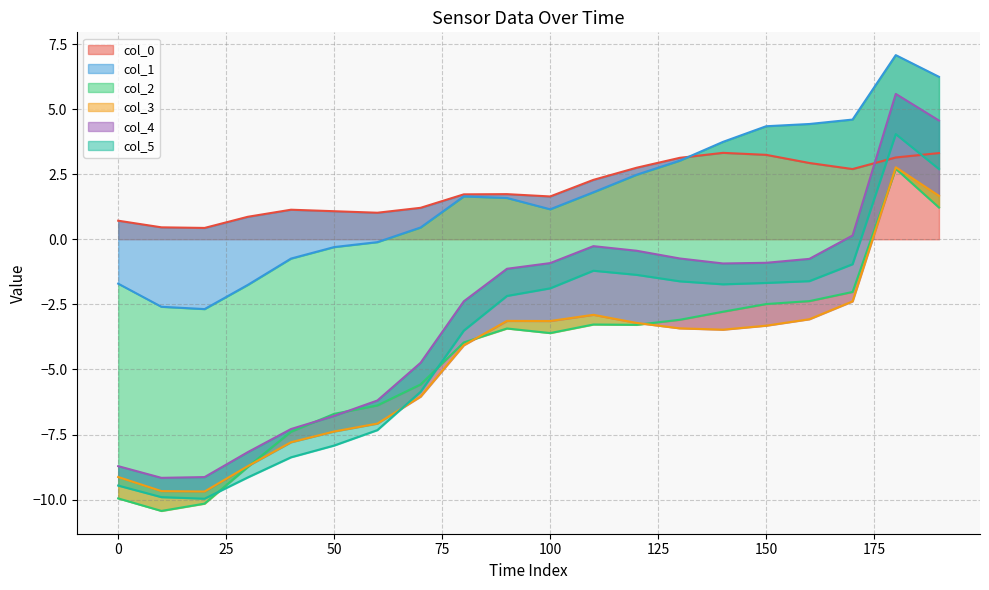

Reading left to right, extract all data points from this chart.

col_0: 0=0.7	10=0.5	20=0.4	30=0.9	40=1.1	50=1.1	60=1.0	70=1.2	80=1.7	90=1.7	100=1.6	110=2.3	120=2.7	130=3.1	140=3.3	150=3.2	160=2.9	170=2.7	180=3.1	190=3.3
col_1: 0=-2.4	10=-3.1	20=-3.1	30=-2.6	40=-1.9	50=-1.4	60=-1.1	70=-0.8	80=-0.1	90=-0.1	100=-0.5	110=-0.5	120=-0.3	130=-0.1	140=0.4	150=1.1	160=1.5	170=1.9	180=3.9	190=2.9
col_2: 0=-8.2	10=-7.8	20=-7.5	30=-7.0	40=-6.7	50=-6.4	60=-6.3	70=-6.0	80=-5.6	90=-5.0	100=-4.8	110=-5.1	120=-5.8	130=-6.1	140=-6.5	150=-6.8	160=-6.8	170=-6.6	180=-4.4	190=-5.0
col_3: 0=0.8	10=0.8	20=0.5	30=0.0	40=-0.4	50=-0.7	60=-0.7	70=-0.5	80=-0.1	90=0.3	100=0.5	110=0.4	120=0.1	130=-0.3	140=-0.7	150=-0.8	160=-0.7	170=-0.4	180=0.1	190=0.4
col_4: 0=0.4	10=0.5	20=0.6	30=0.5	40=0.5	50=0.6	60=0.9	70=1.3	80=1.7	90=2.0	100=2.2	110=2.6	120=2.8	130=2.7	140=2.5	150=2.4	160=2.3	170=2.5	180=2.8	190=2.9
col_5: 0=-0.7	10=-0.7	20=-0.8	30=-1.0	40=-1.1	50=-1.1	60=-1.1	70=-1.1	80=-1.1	90=-1.0	100=-1.0	110=-0.9	120=-0.9	130=-0.9	140=-0.8	150=-0.8	160=-0.9	170=-1.1	180=-1.5	190=-1.9